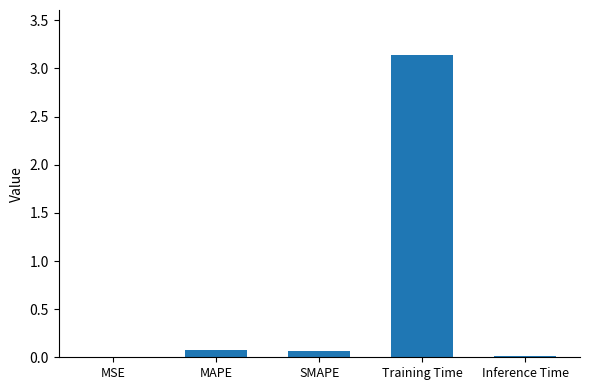

What is the sum of all values?

3.3